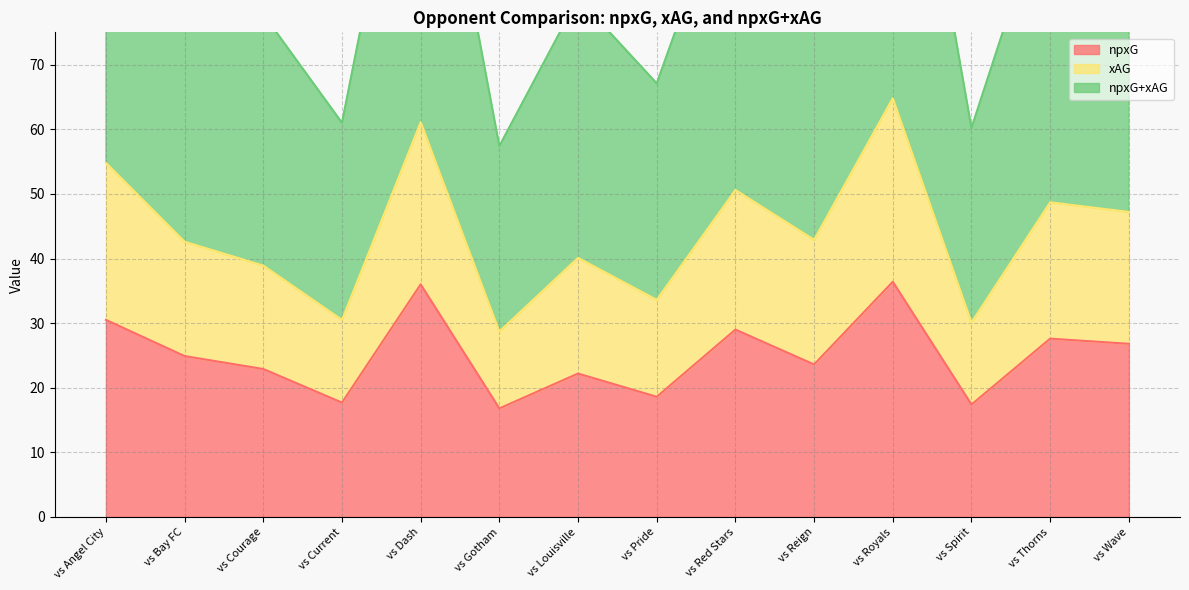

Where does the xAG series first go above 42?

vs Angel City